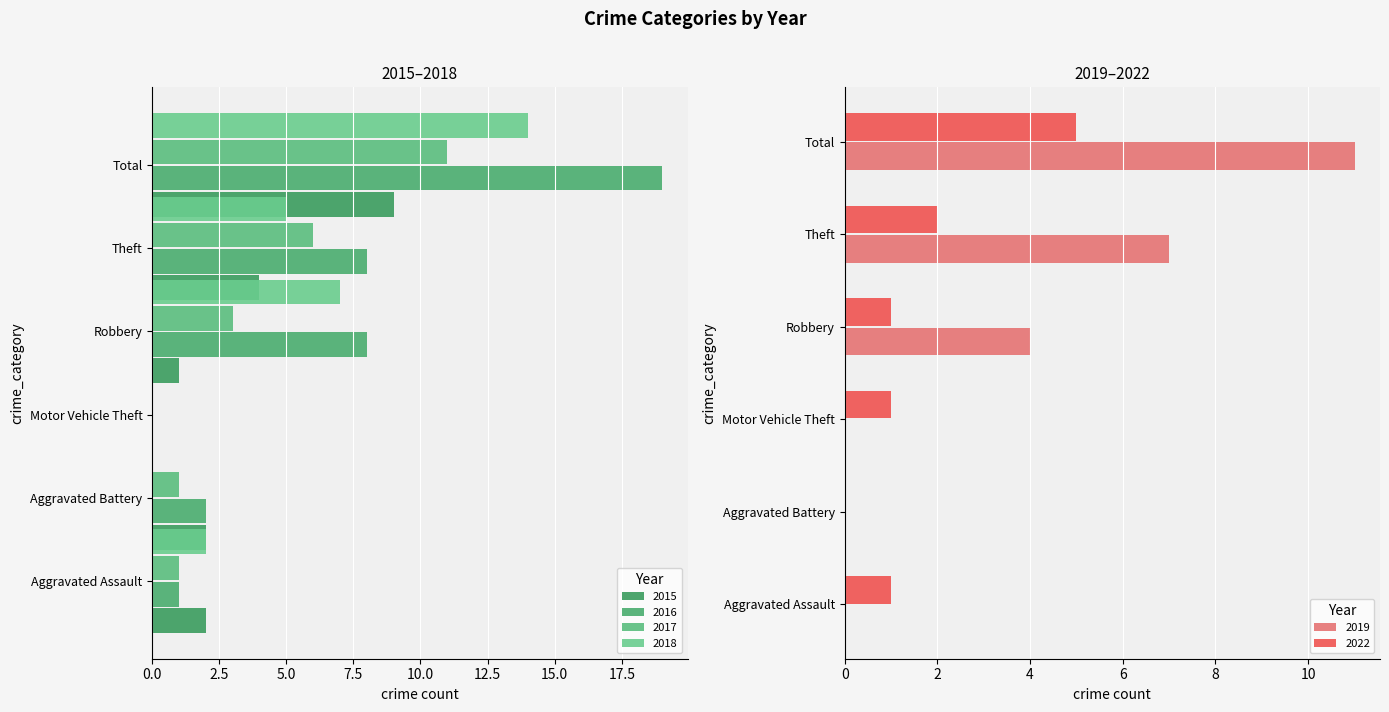

The value of 2017 at Aggravated Battery is 1. True or false?

True